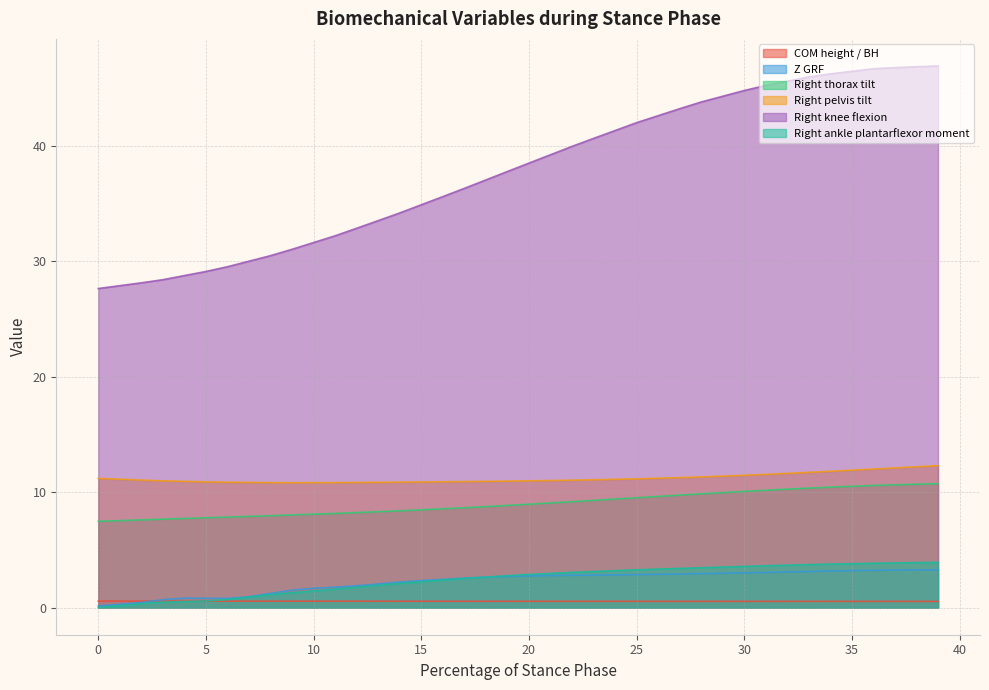

What is the approximate value of Z GRF at 35?

3.2